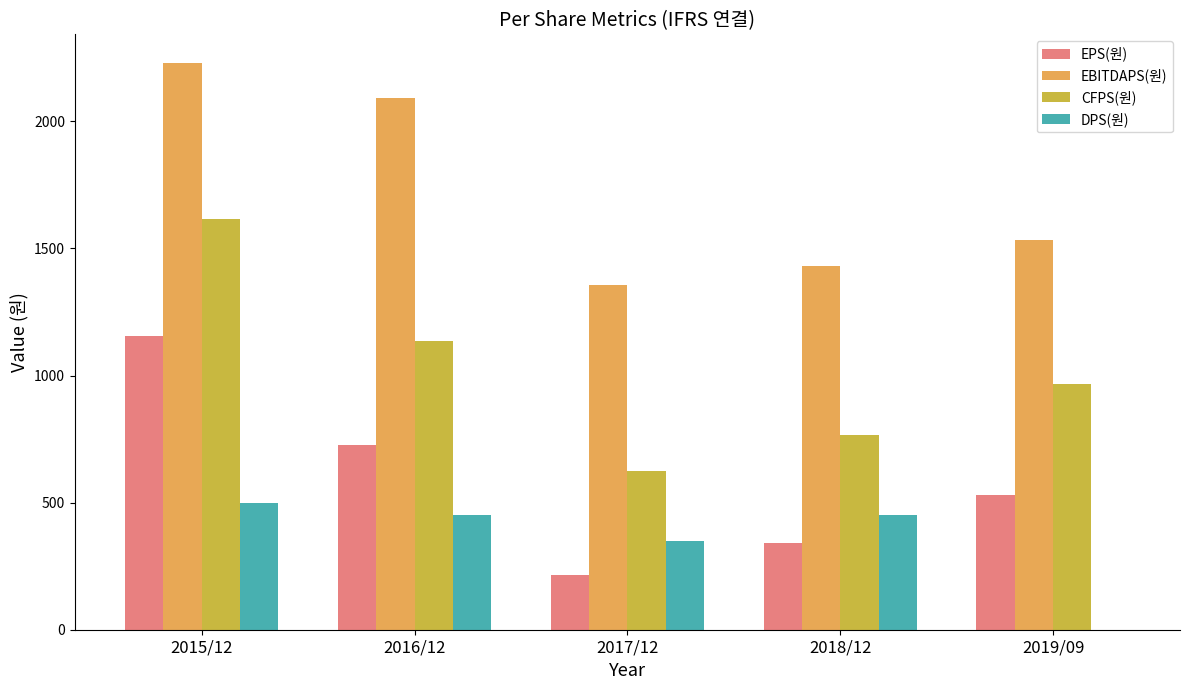

Which series has the largest total across all categories?

EBITDAPS(원)